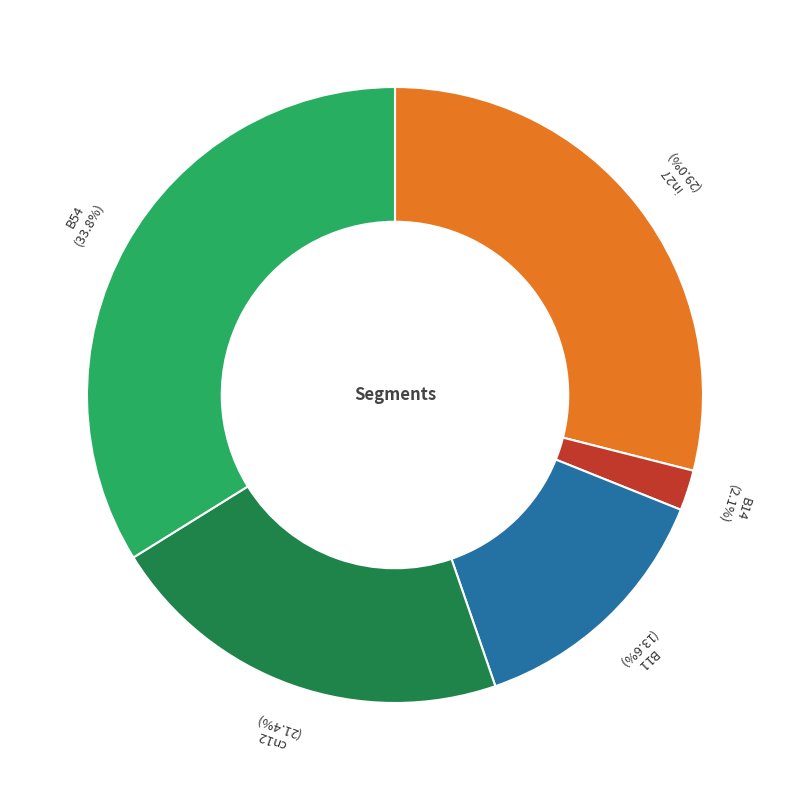

To the nearest percent, what is the difference between the in27 and B54 slice percentages?

5%